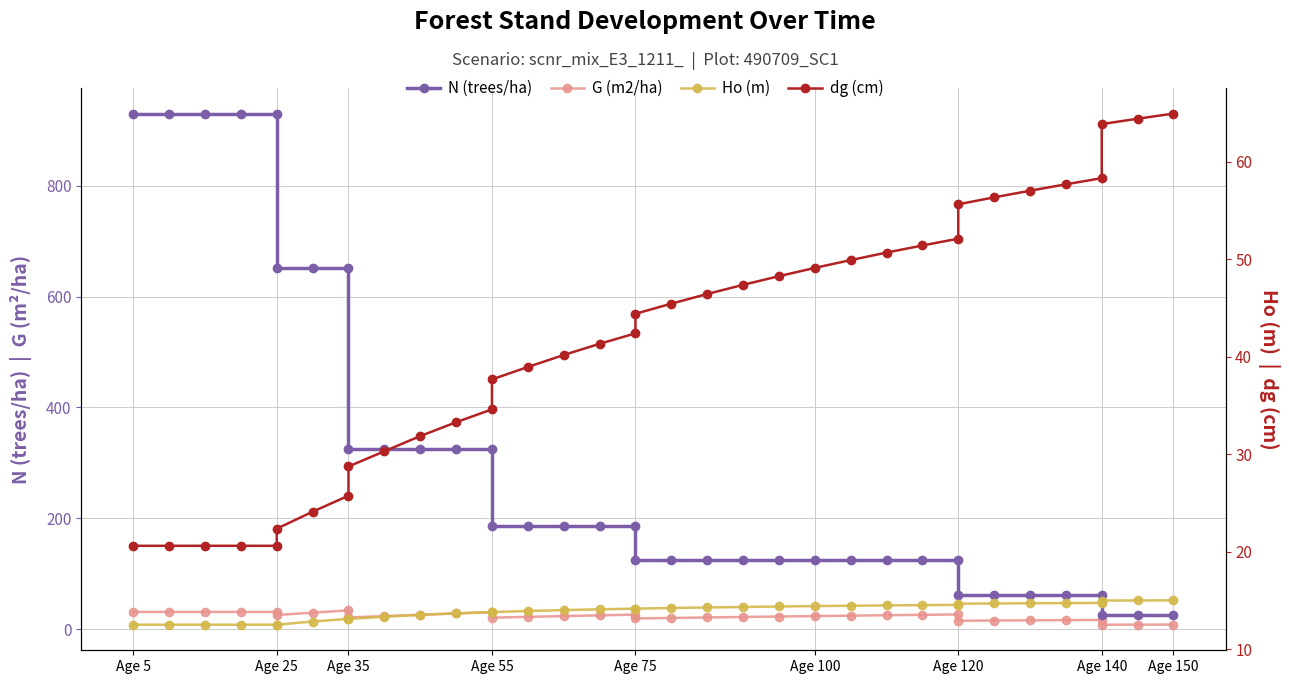

What is the value of the Ho (m) point at the 35th from the left?

15.0